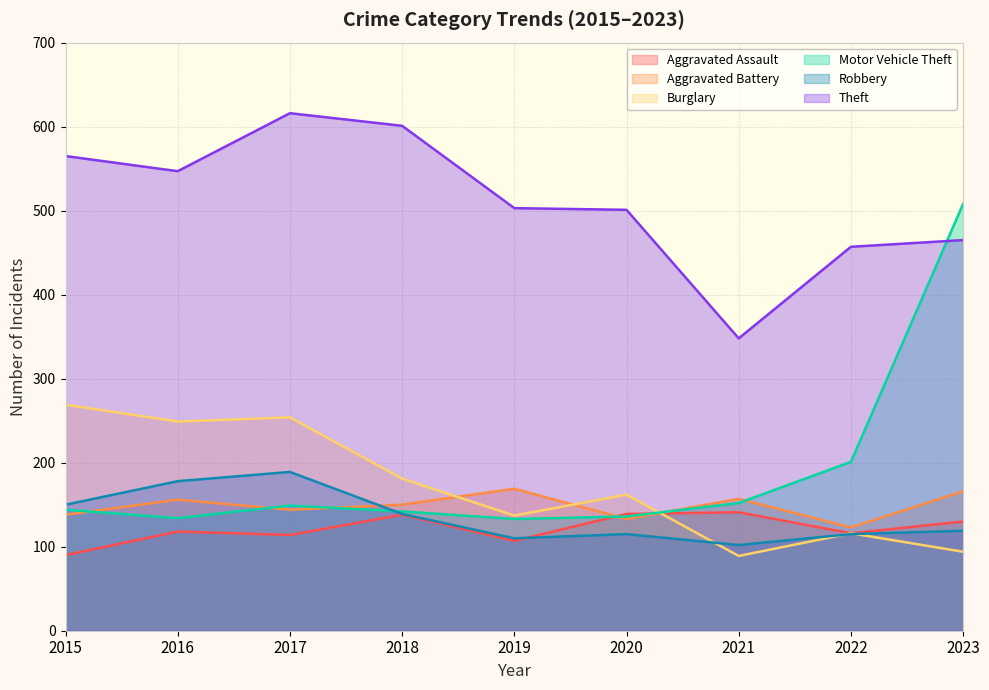

Where do Motor Vehicle Theft and Theft first cross each other?

2022 and 2023